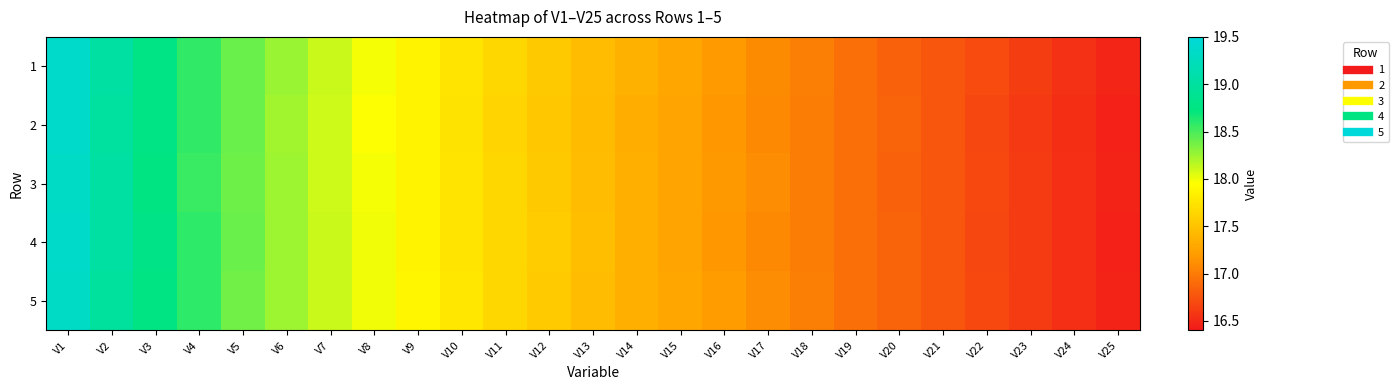

What is the greatest value displayed?

19.4